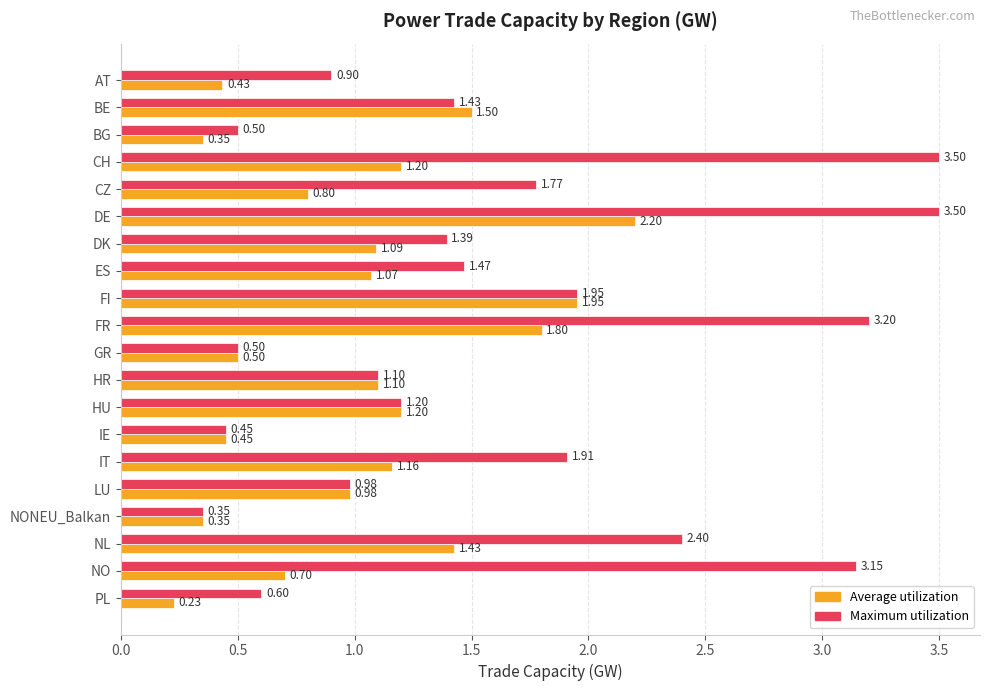

At BG, list the series in order from largest to smallest.

Maximum utilization, Average utilization